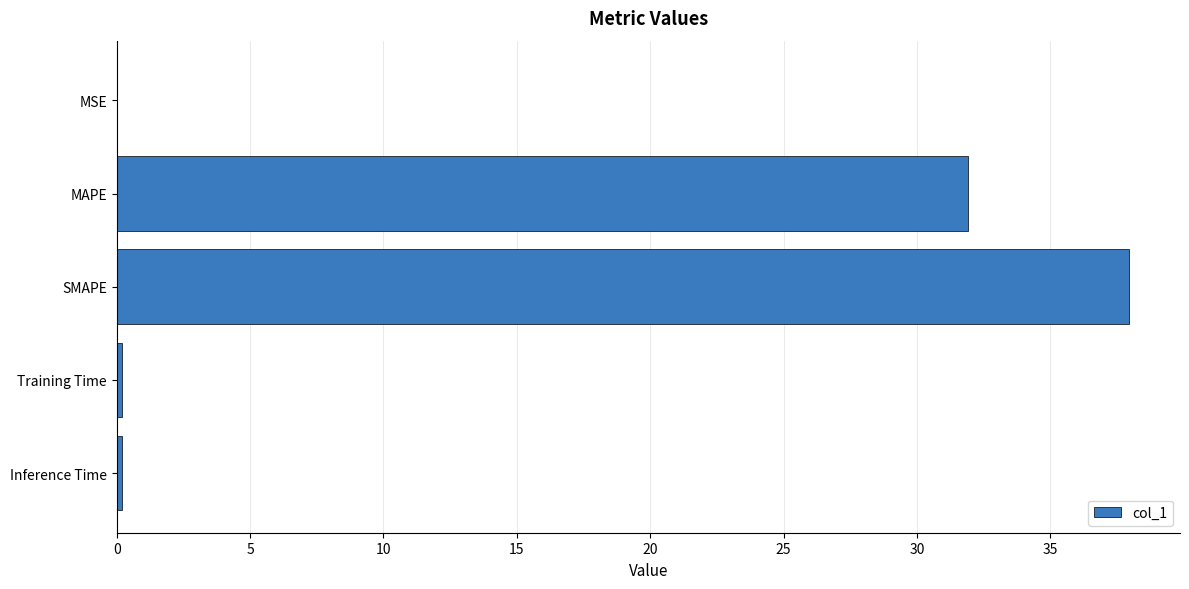

True or false: the data shows 50.5 at MAPE.

False